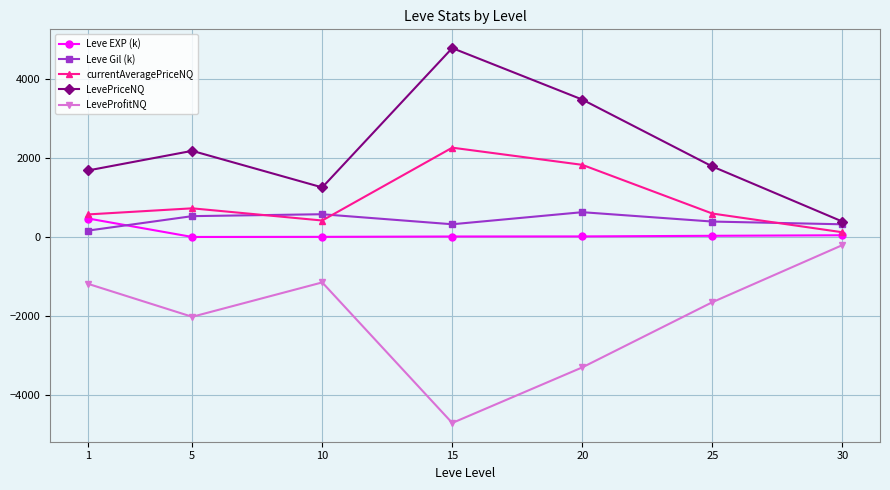

What is the average value of the LeveProfitNQ series?

-2025.8